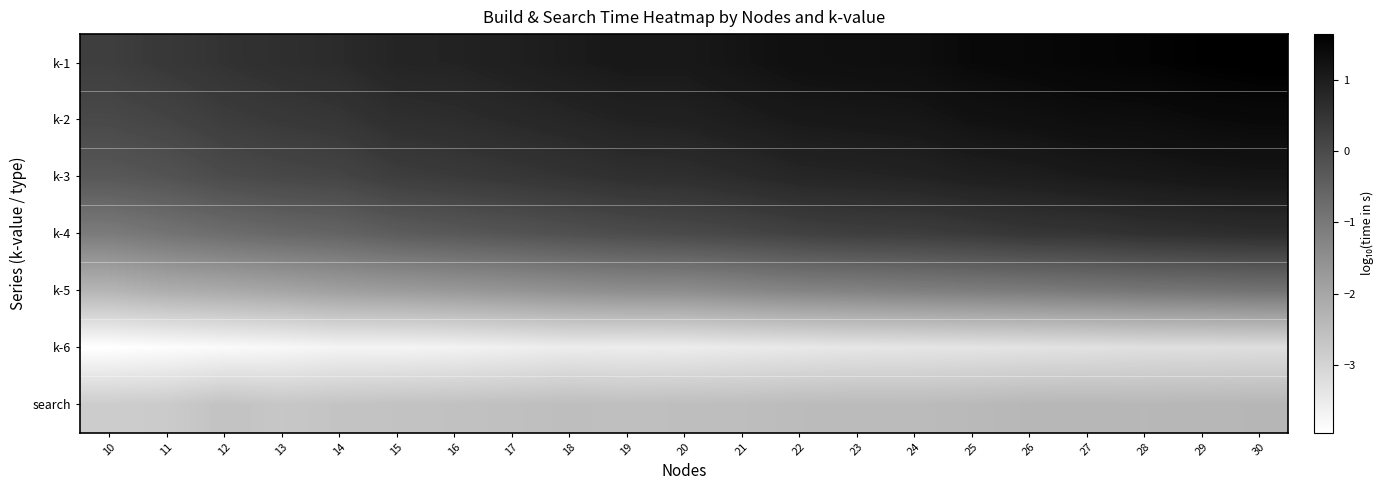

What is the total value across all series at 24?

-3.3